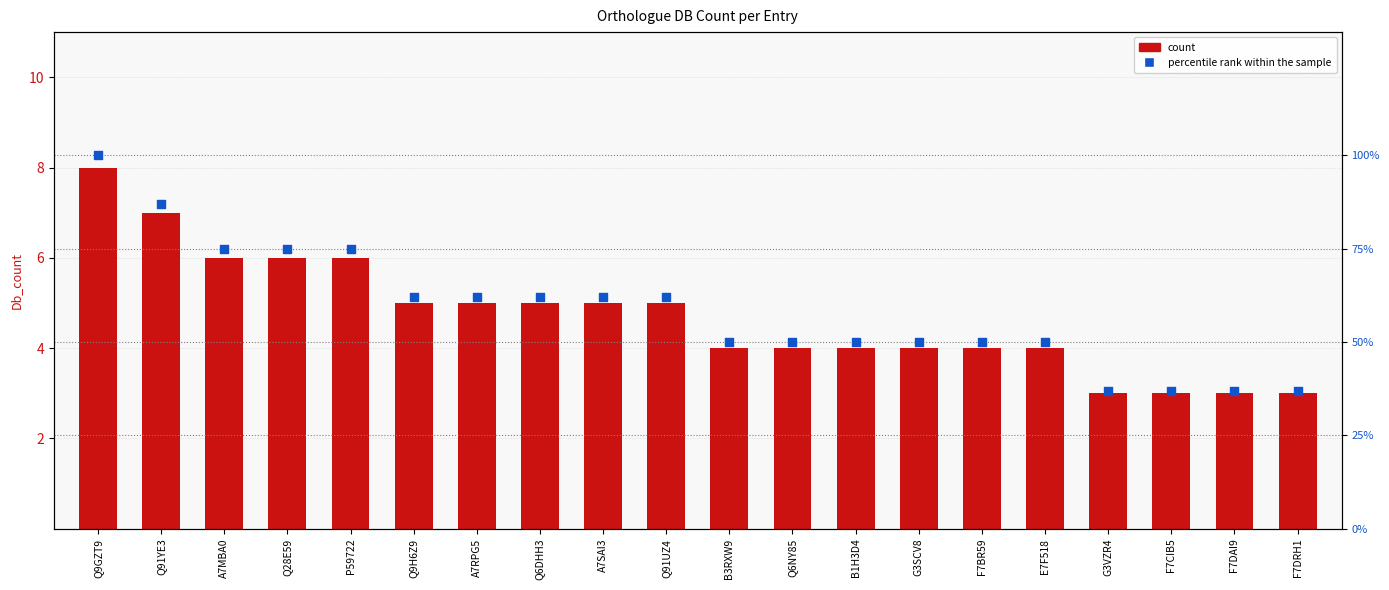

What are all the series names shown in the legend?

count, percentile rank within the sample